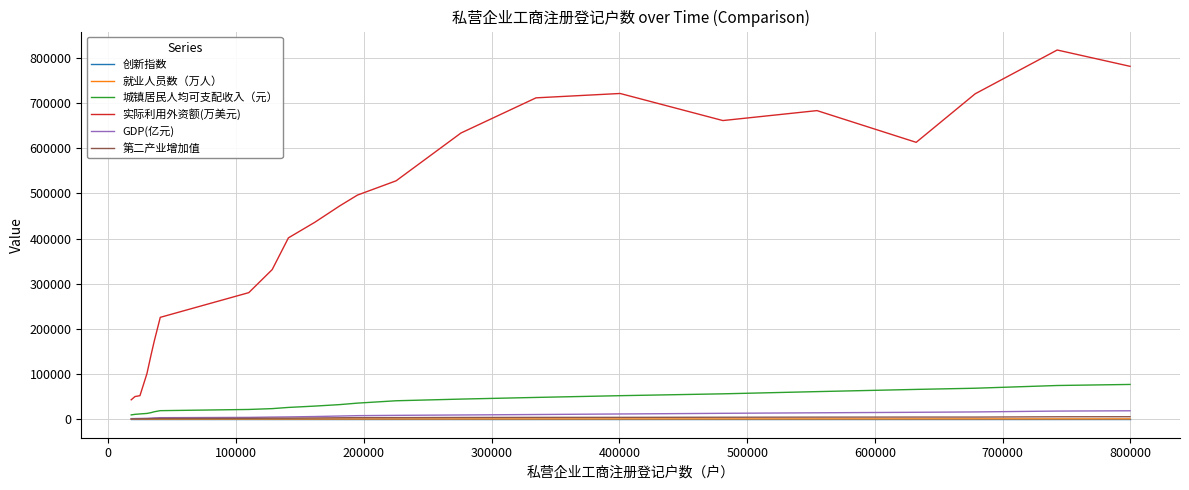

What is the highest value of the GDP(亿元) series?

18753.0